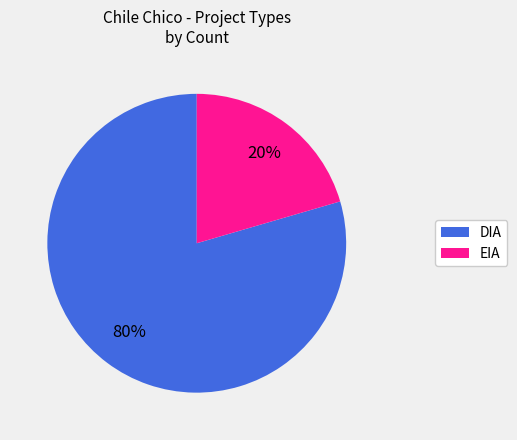

To the nearest percent, what is the average slice percentage?

50%